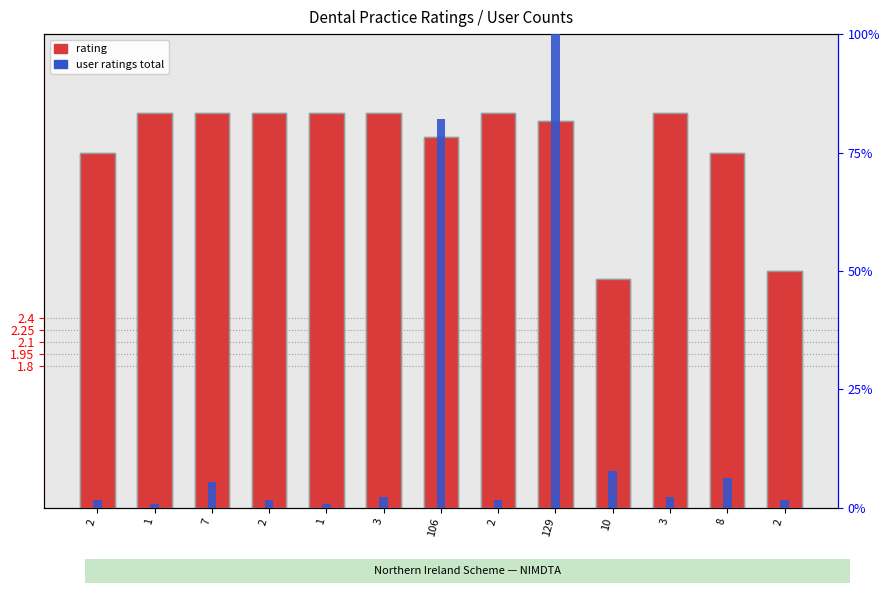

True or false: user ratings total has a value of 0.4 at 2.

False